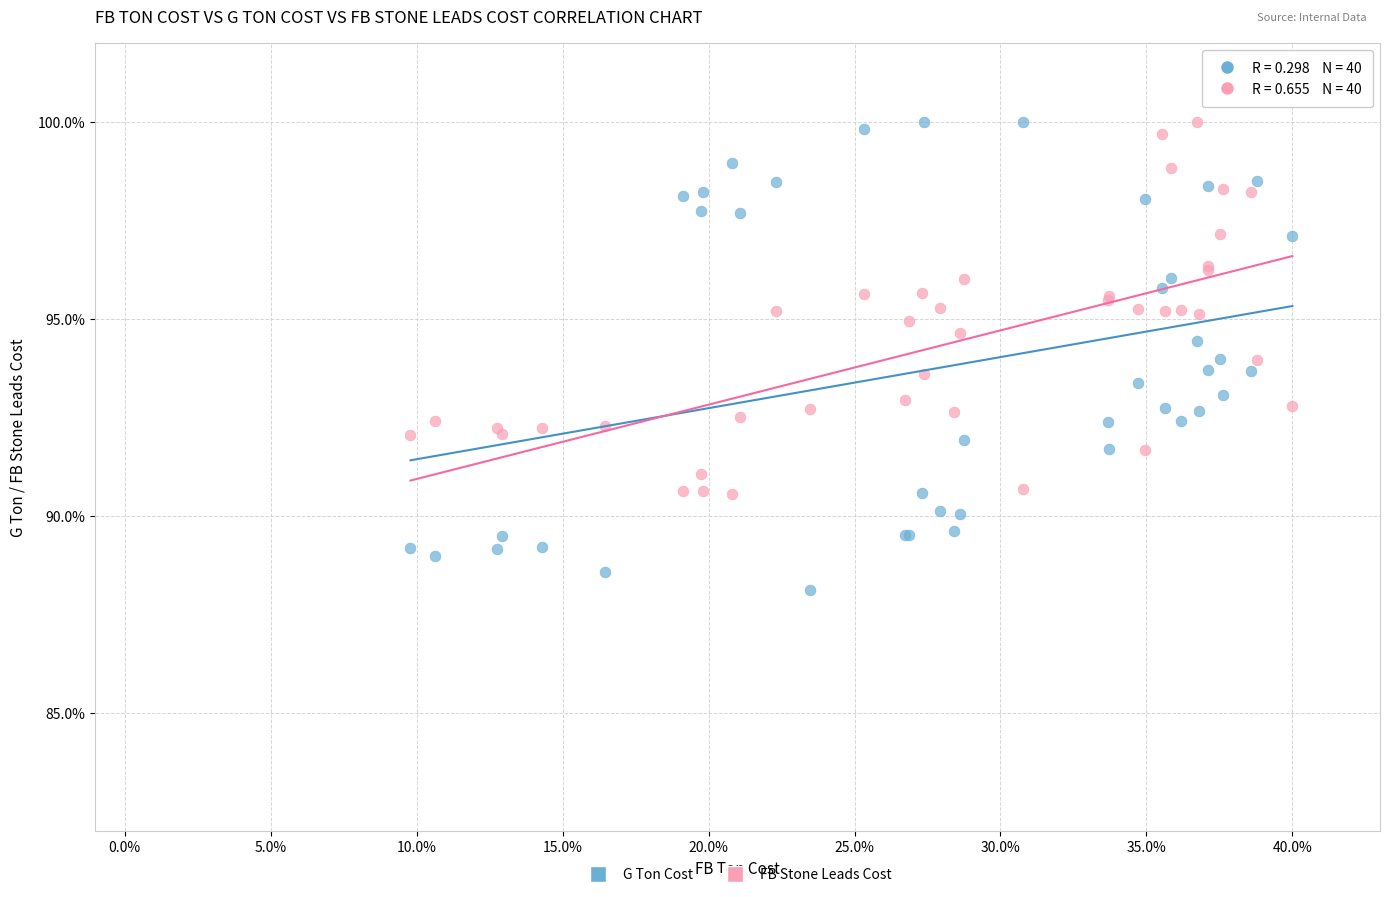

Which series reaches the minimum Y coordinate?

G Ton Cost